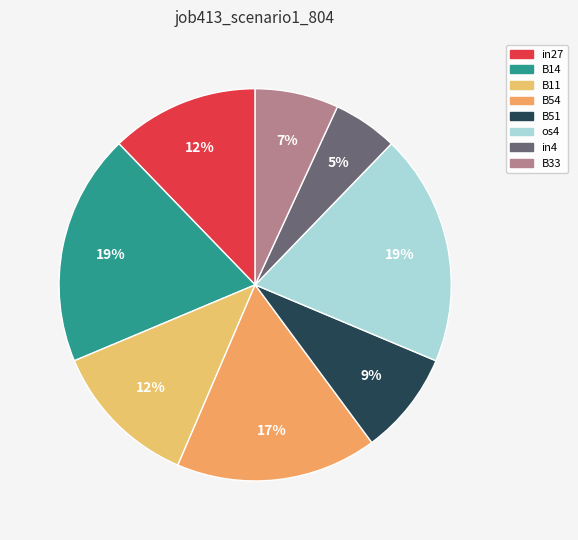

To the nearest percent, what portion does B51 represent?

9%